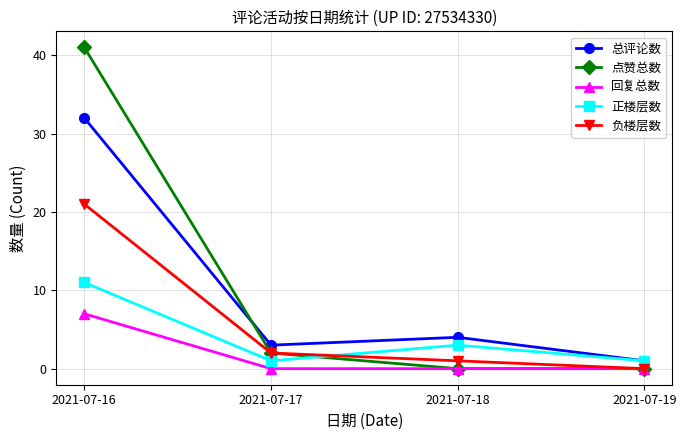

What is the value of the 正楼层数 point at the 4th from the left?

1